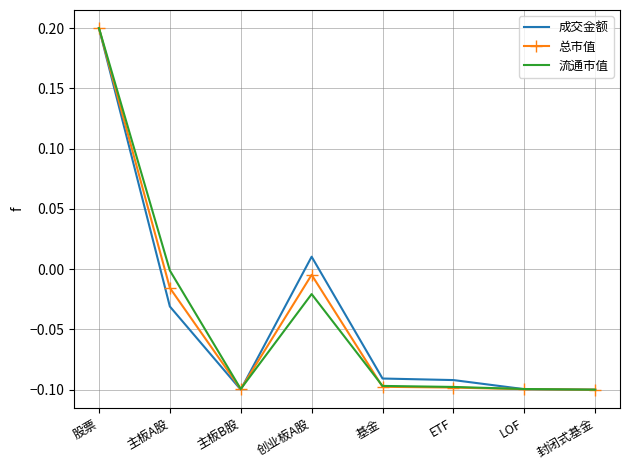

The 流通市值 series shows -0.1 at 封闭式基金. True or false?

True